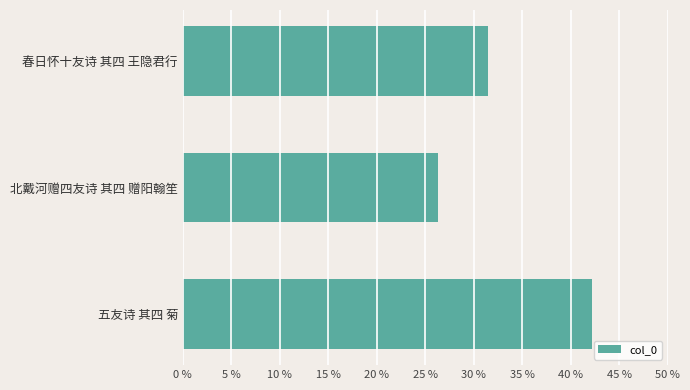

Reading bottom to top, extract all data points from this chart.

42.2	26.3	31.5